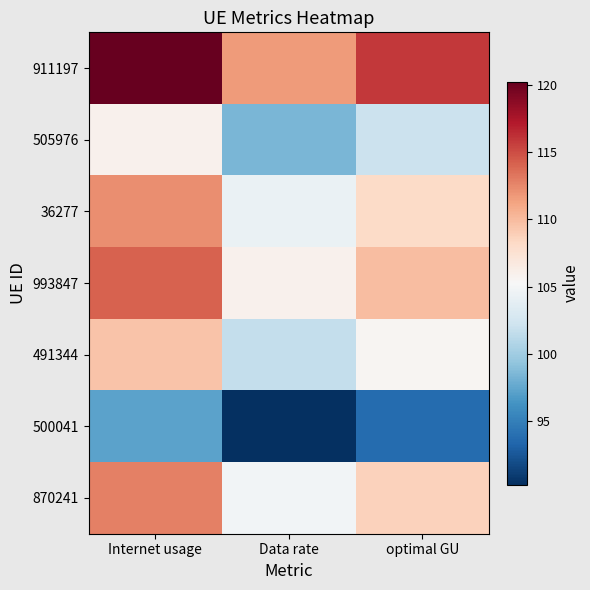

Reading right to left, transcribe all the data shown in this chart.

911197: optimal GU=115.9	Data rate=111.7	Internet usage=120.3
505976: optimal GU=102.1	Data rate=98.4	Internet usage=105.9
36277: optimal GU=108.2	Data rate=104.2	Internet usage=112.2
993847: optimal GU=109.9	Data rate=105.9	Internet usage=114.1
491344: optimal GU=105.6	Data rate=101.7	Internet usage=109.5
500041: optimal GU=93.7	Data rate=90.3	Internet usage=97.2
870241: optimal GU=108.8	Data rate=104.8	Internet usage=112.9